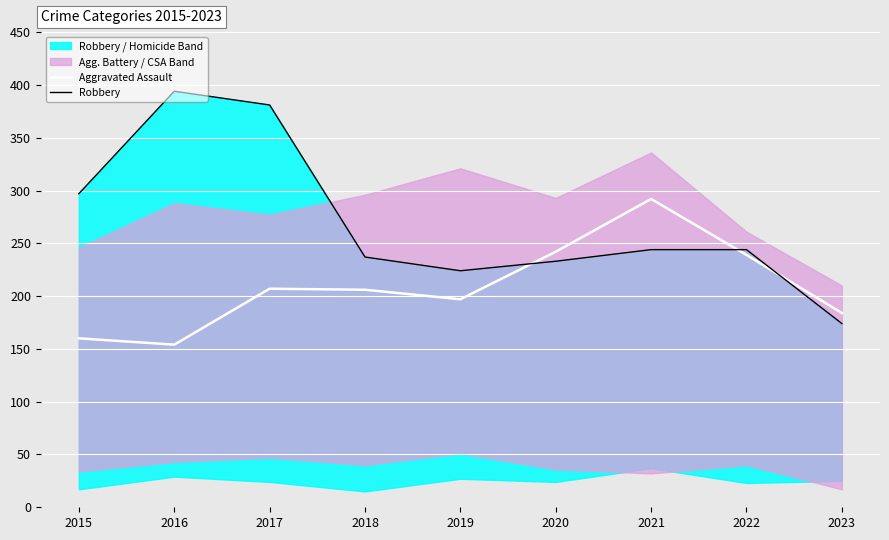

True or false: Robbery and Aggravated Assault cross at least once.

True